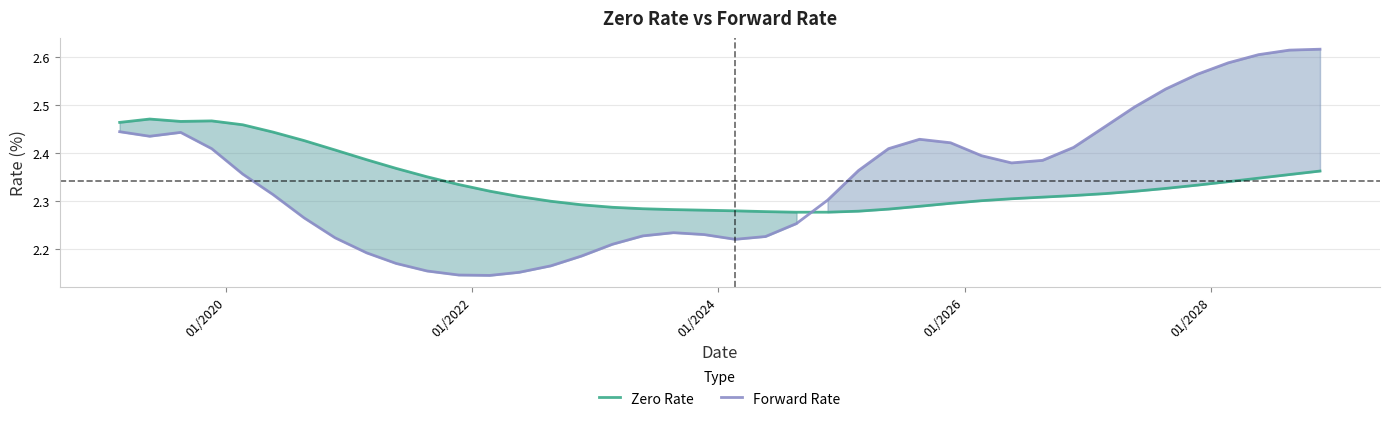

After their last crossing, which series has the higher values: Zero Rate or Forward Rate?

Forward Rate